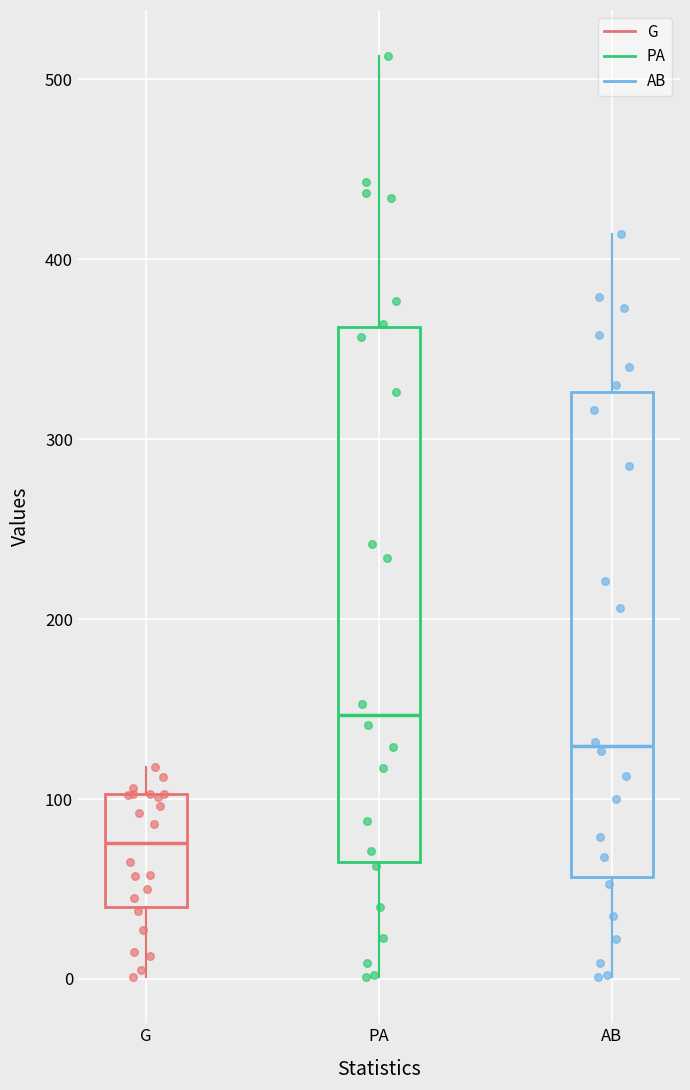

Where does the upper whisker of the box for PA end on the y-axis? The values are not printed on the chart, so give them approximately, as read against the axis.

510